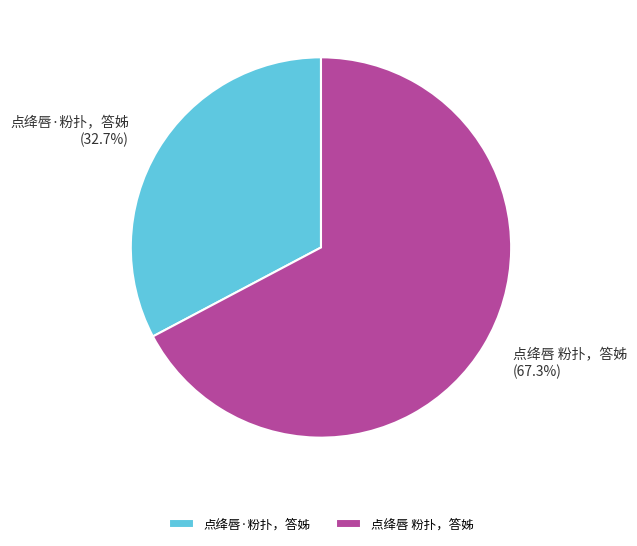

To the nearest percent, what percentage of the pie is 点绛唇·粉扑，答姊?

33%